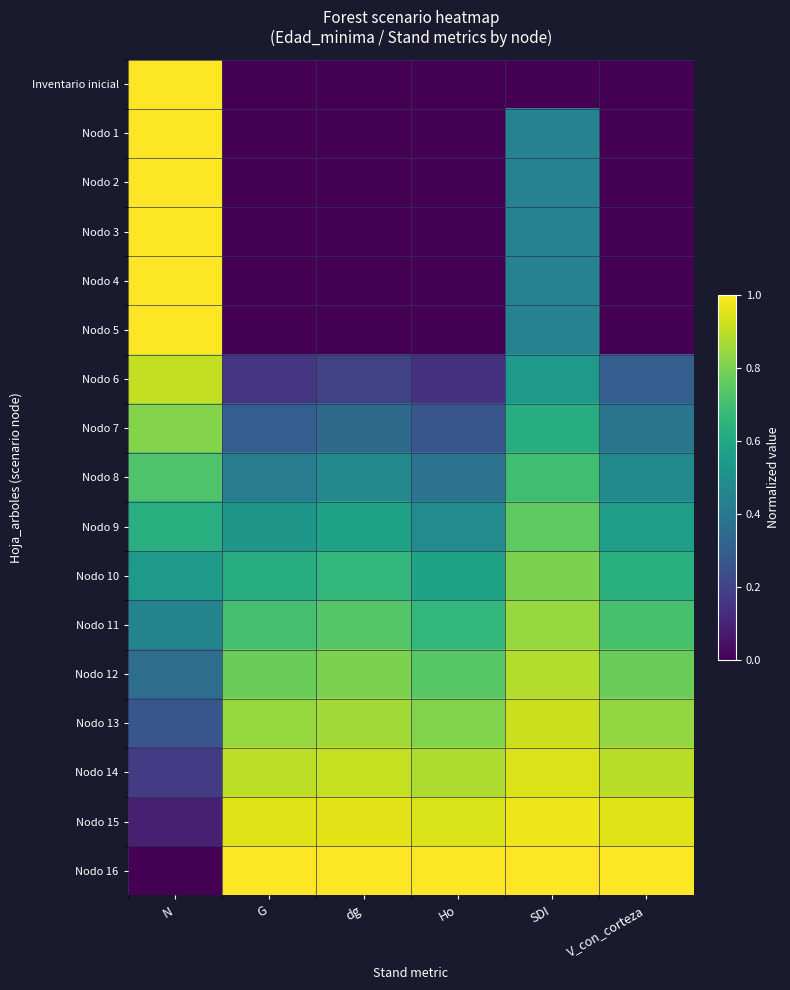

At how many categories does at least one series exceed 0?

6